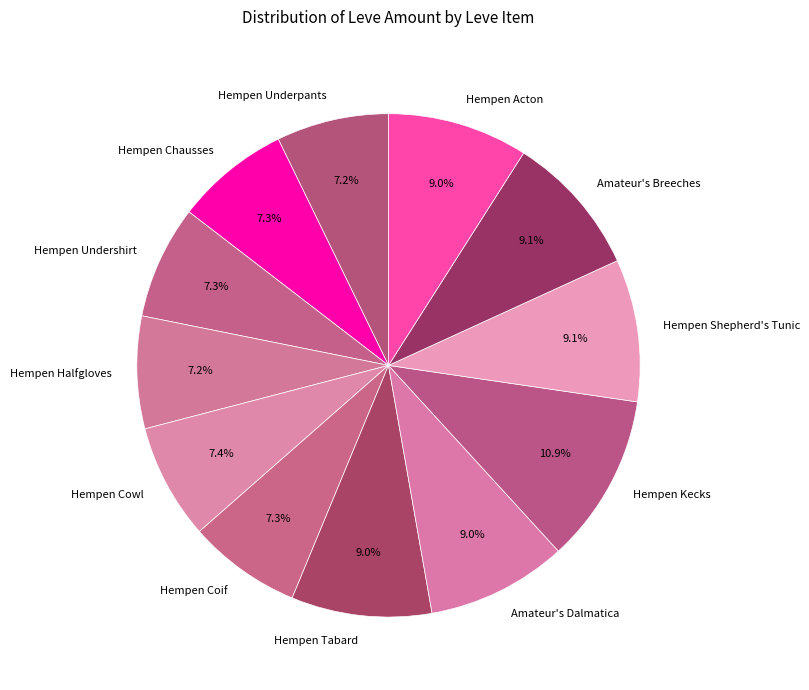

True or false: Hempen Cowl accounts for 18% of the total.

False